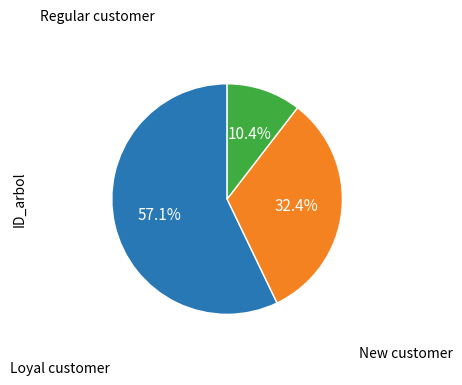

Does any single category account for the majority?

Yes